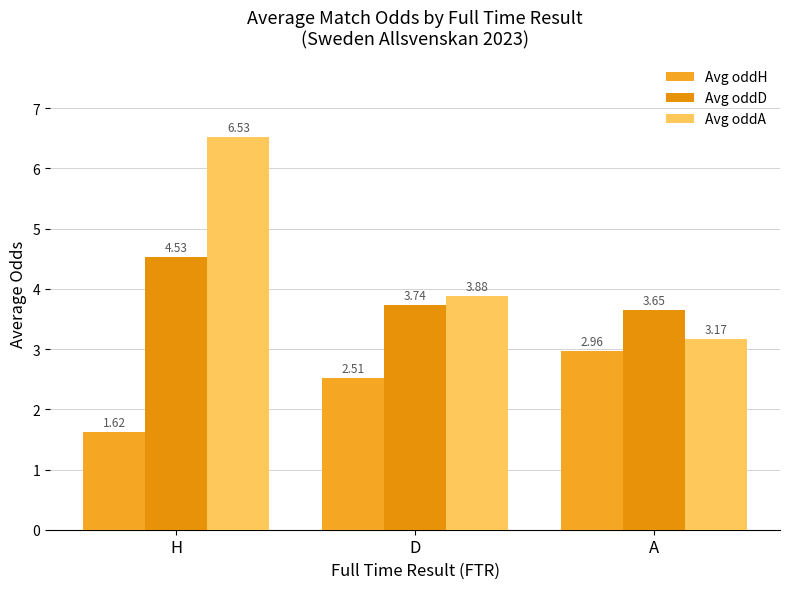

Reading right to left, list all the values displayed in this chart.

Avg oddH: 3.0	2.5	1.6
Avg oddD: 3.7	3.7	4.5
Avg oddA: 3.2	3.9	6.5